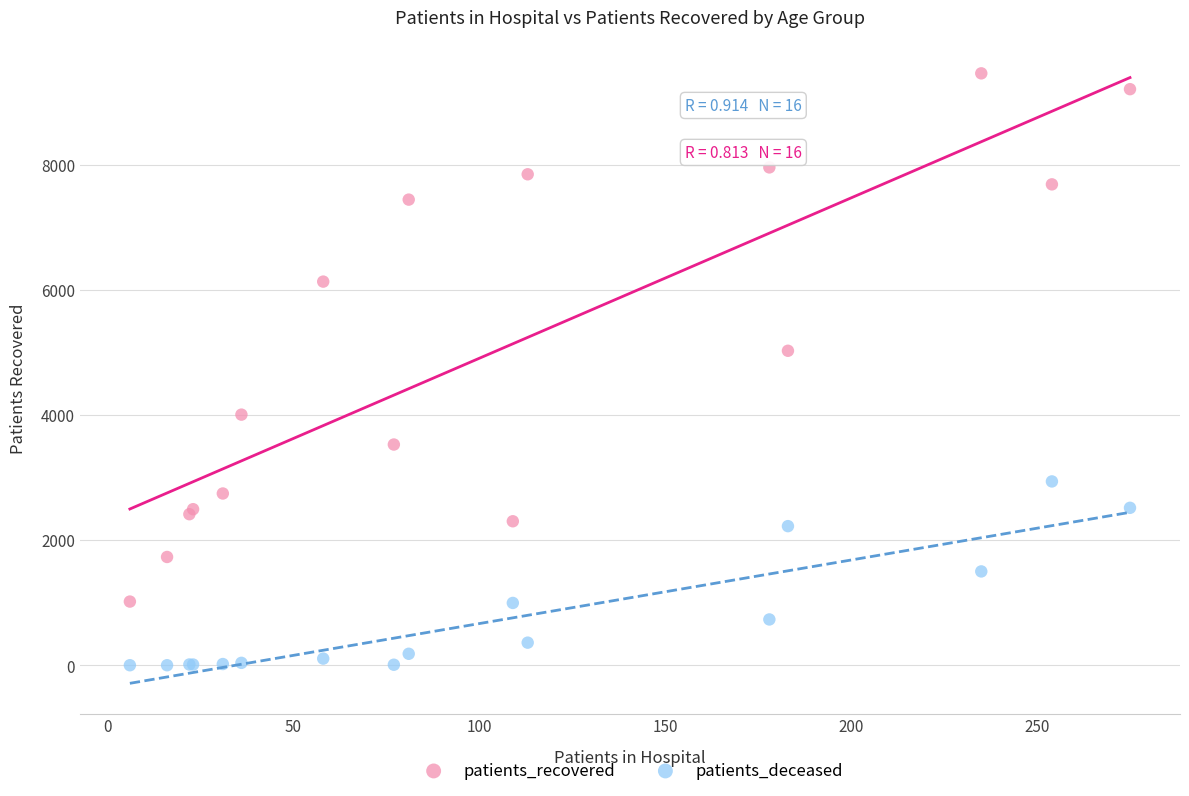

In the patients_recovered series, what Y value is closest to 5244?

5031